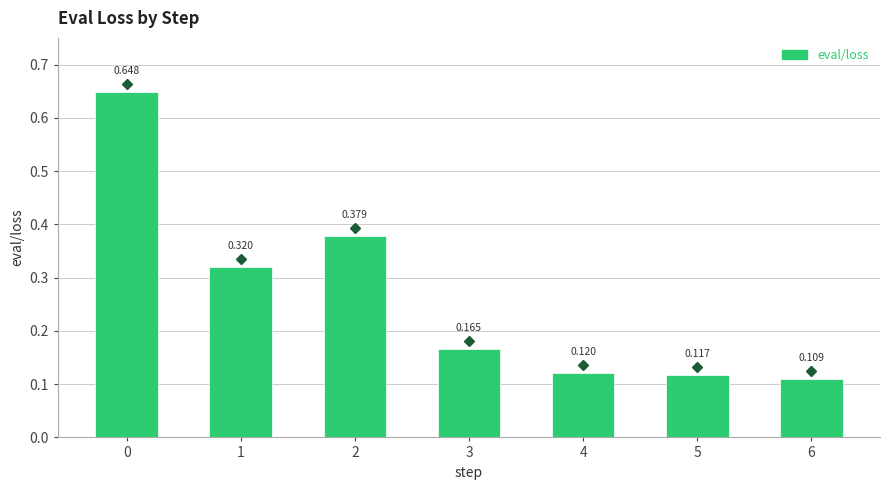

How many categories are shown in the chart?

7